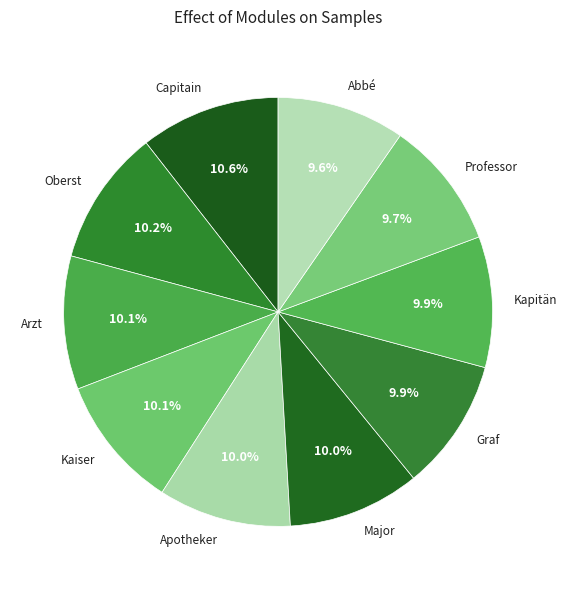

Which has a higher value, Capitain or Apotheker?

Capitain